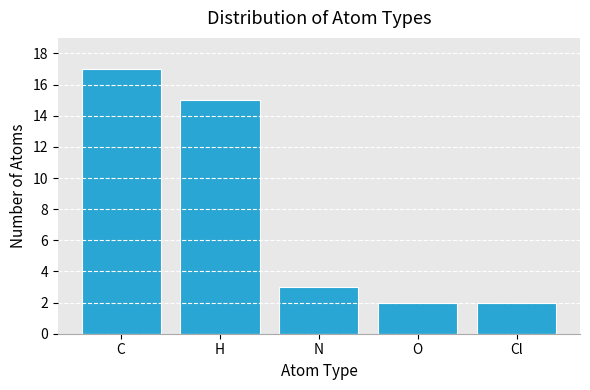

Read the value at N.

3